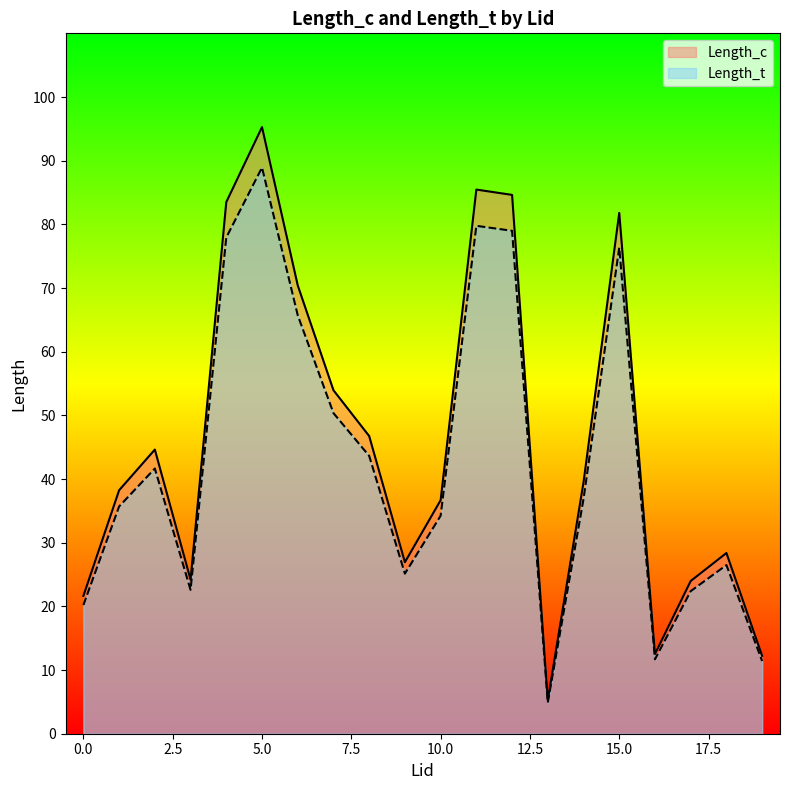

List the series in order of their peak value, highest first.

Length_c, Length_t